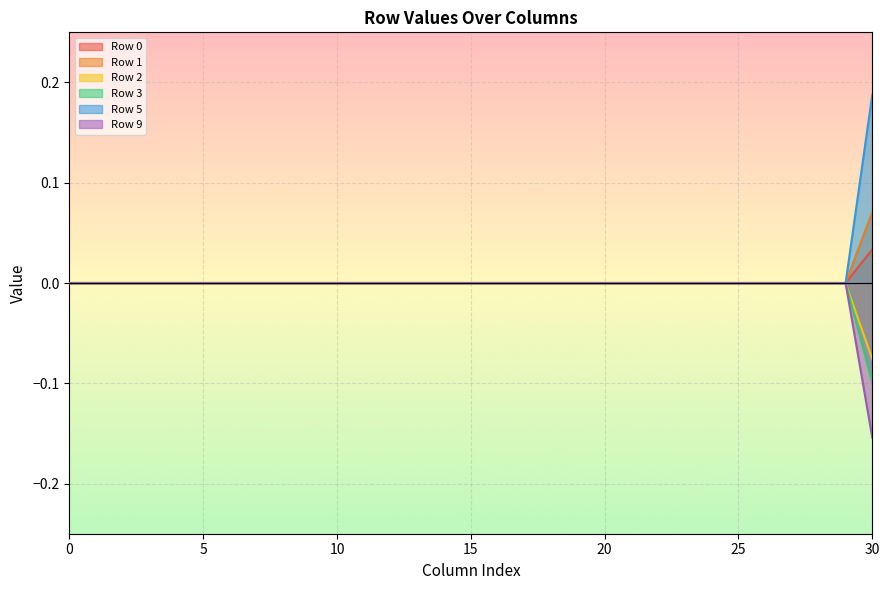

How many lines are shown in the chart?

6